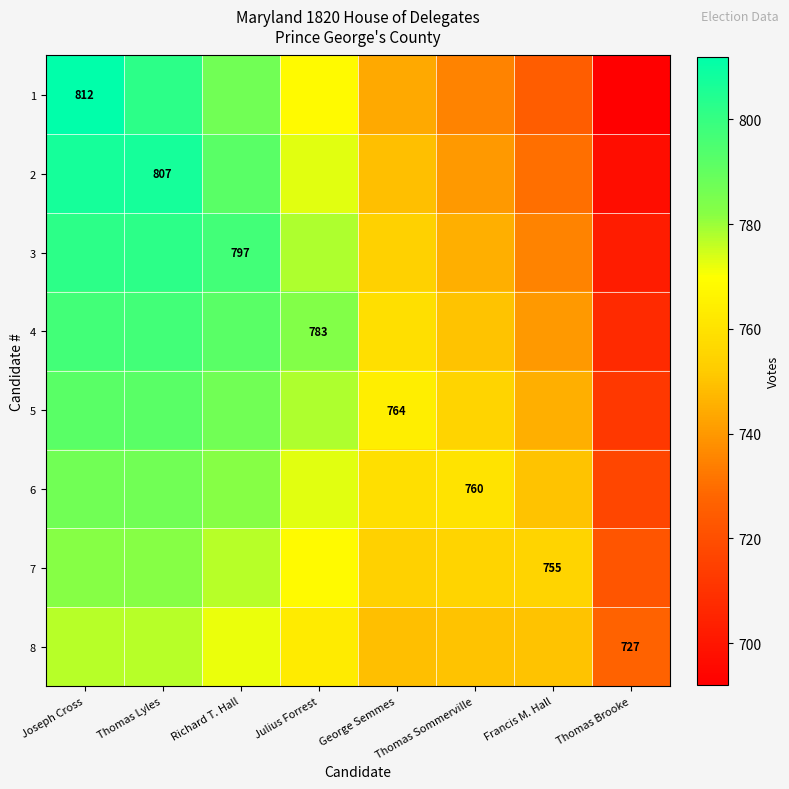

The 6 series shows 760 at Thomas Sommerville. True or false?

True